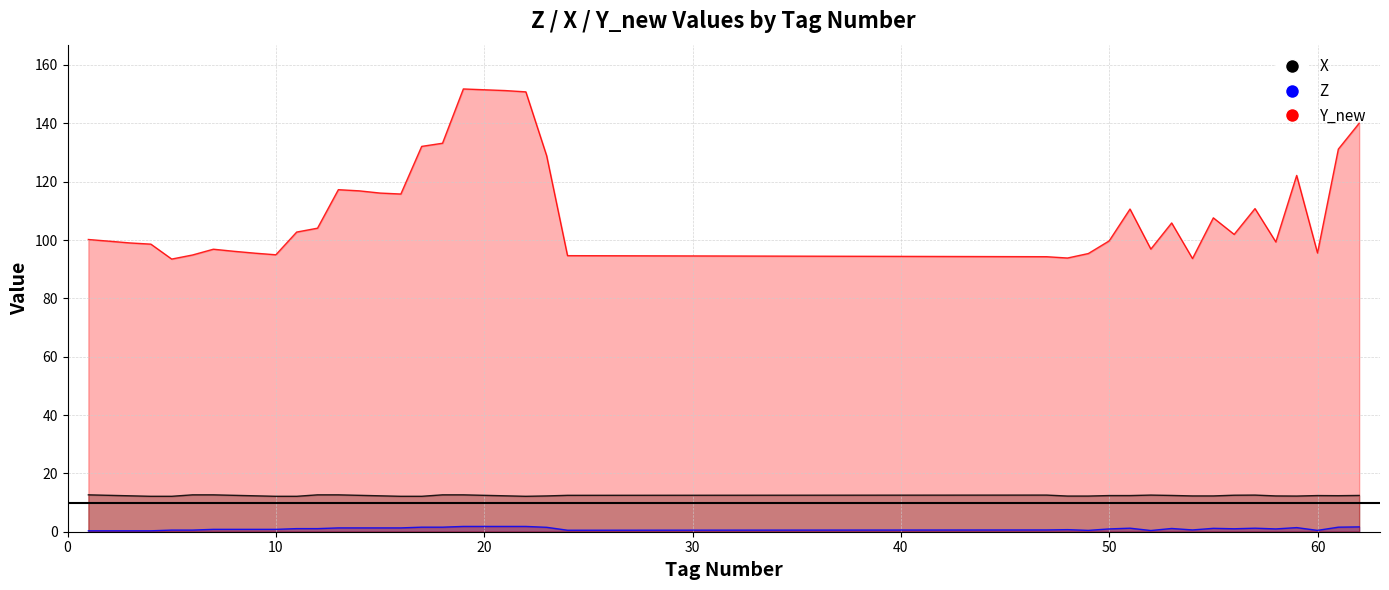

Which series has the largest total across all categories?

Y_new